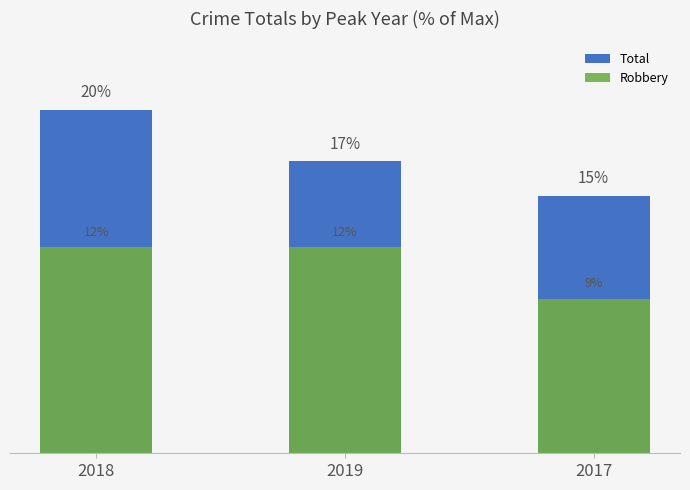

Rank the series by their average value, from highest to lowest.

Total, Robbery